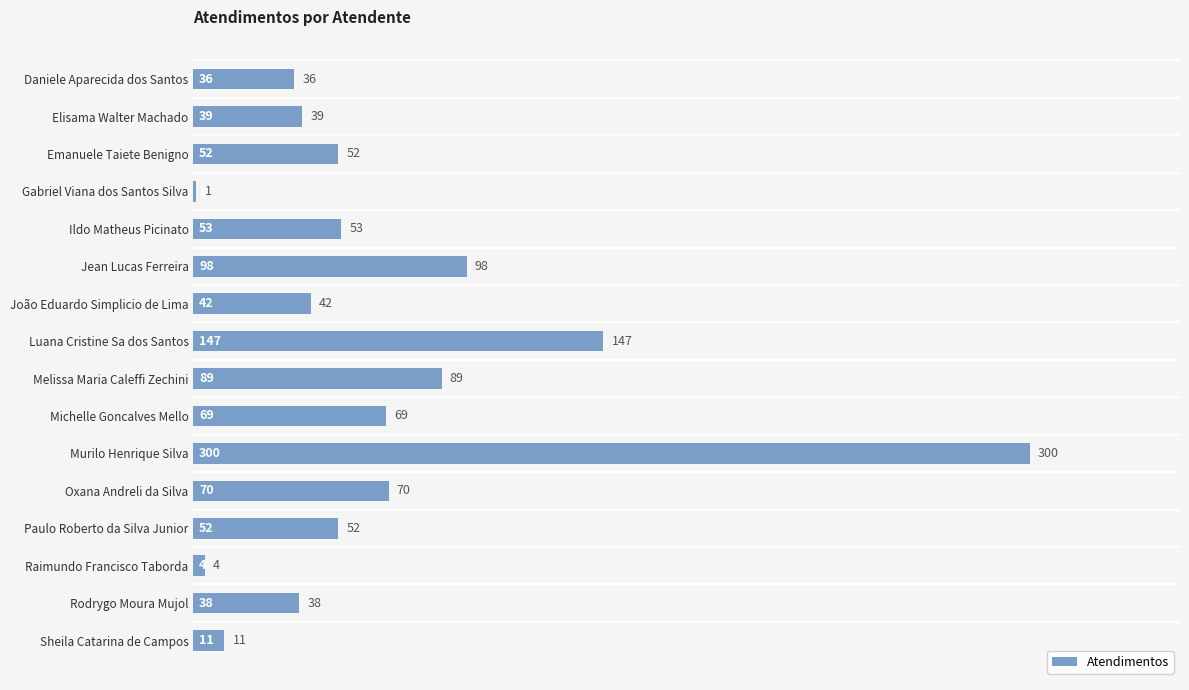

Reading bottom to top, transcribe all the data shown in this chart.

Sheila Catarina de Campos=11	Rodrygo Moura Mujol=38	Raimundo Francisco Taborda=4	Paulo Roberto da Silva Junior=52	Oxana Andreli da Silva=70	Murilo Henrique Silva=300	Michelle Goncalves Mello=69	Melissa Maria Caleffi Zechini=89	Luana Cristine Sa dos Santos=147	João Eduardo Simplicio de Lima=42	Jean Lucas Ferreira=98	Ildo Matheus Picinato=53	Gabriel Viana dos Santos Silva=1	Emanuele Taiete Benigno=52	Elisama Walter Machado=39	Daniele Aparecida dos Santos=36